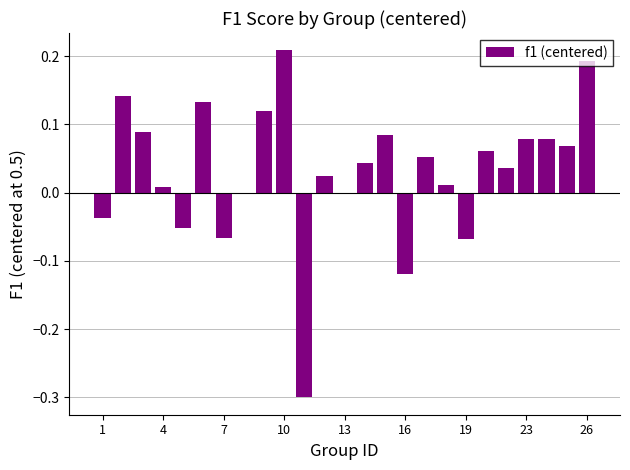

What is the sum of all values?

0.8